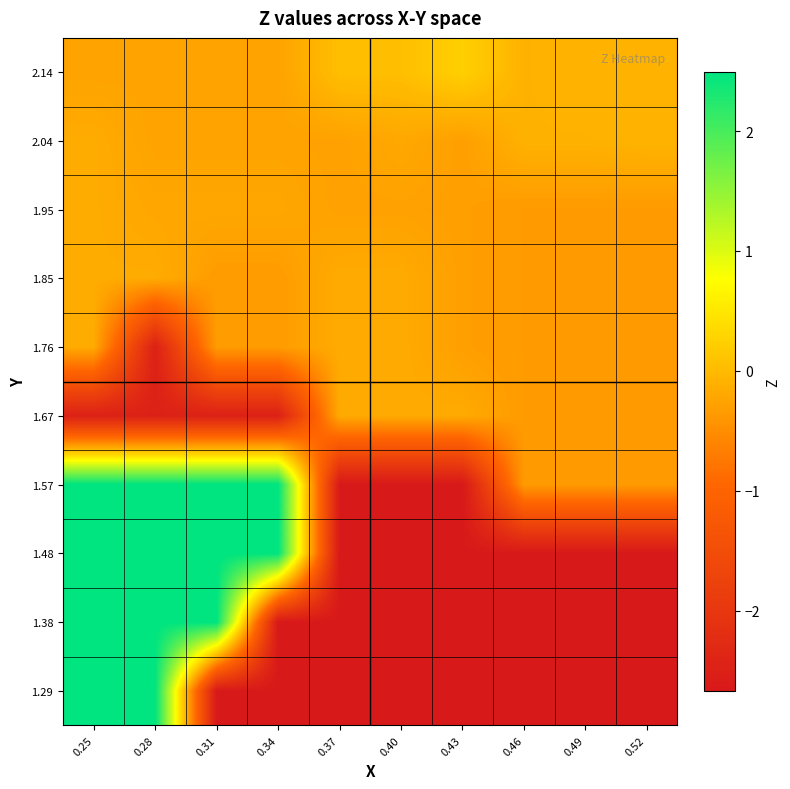

At which category does the chart reach its peak across all series?

0.25